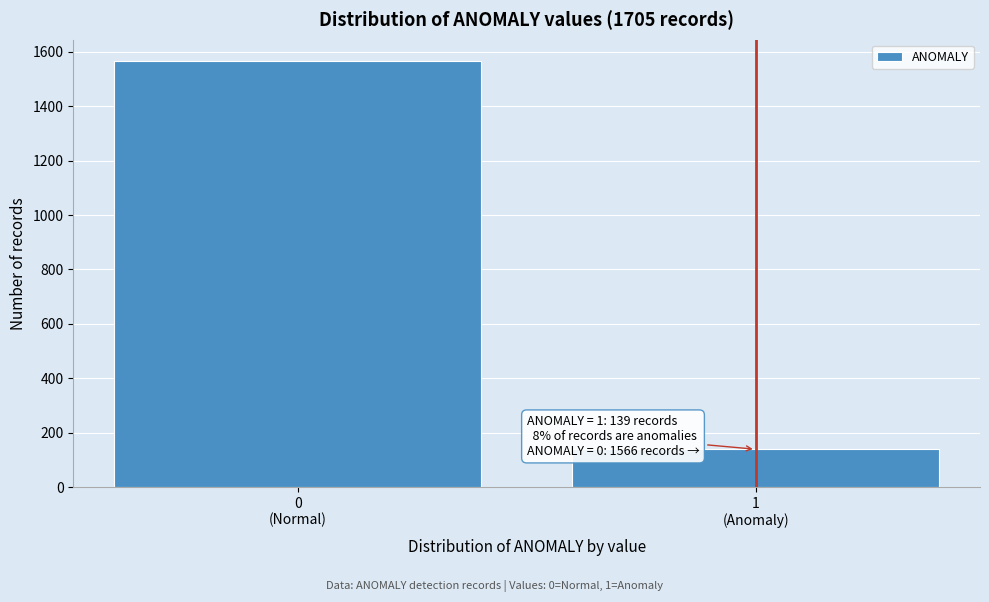

Reading left to right, extract all data points from this chart.

1566	139